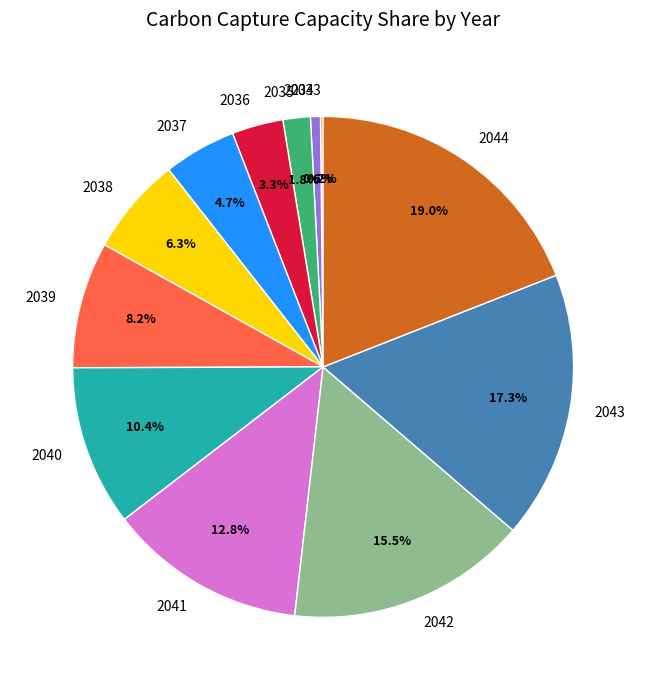

Which category has the biggest portion of the pie?

2044